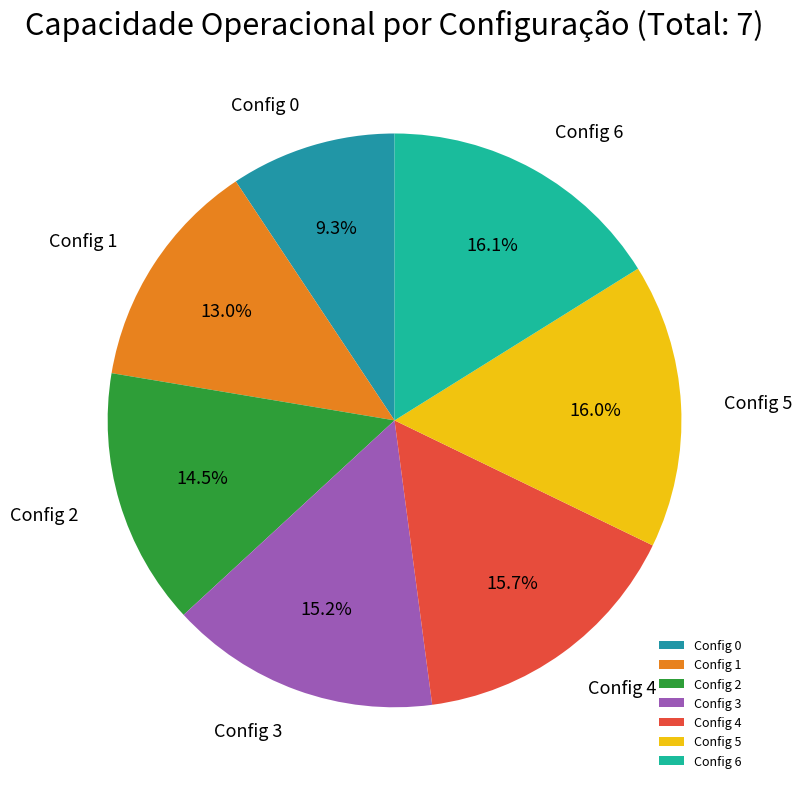

Which slice is the smallest?

Config 0